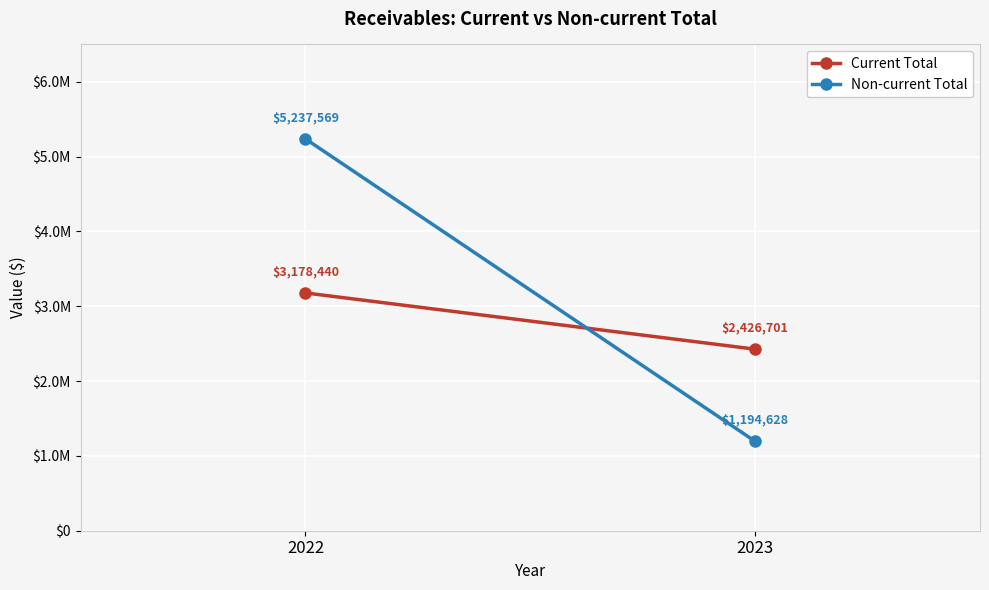

Which series has the largest range (max minus min)?

Non-current Total